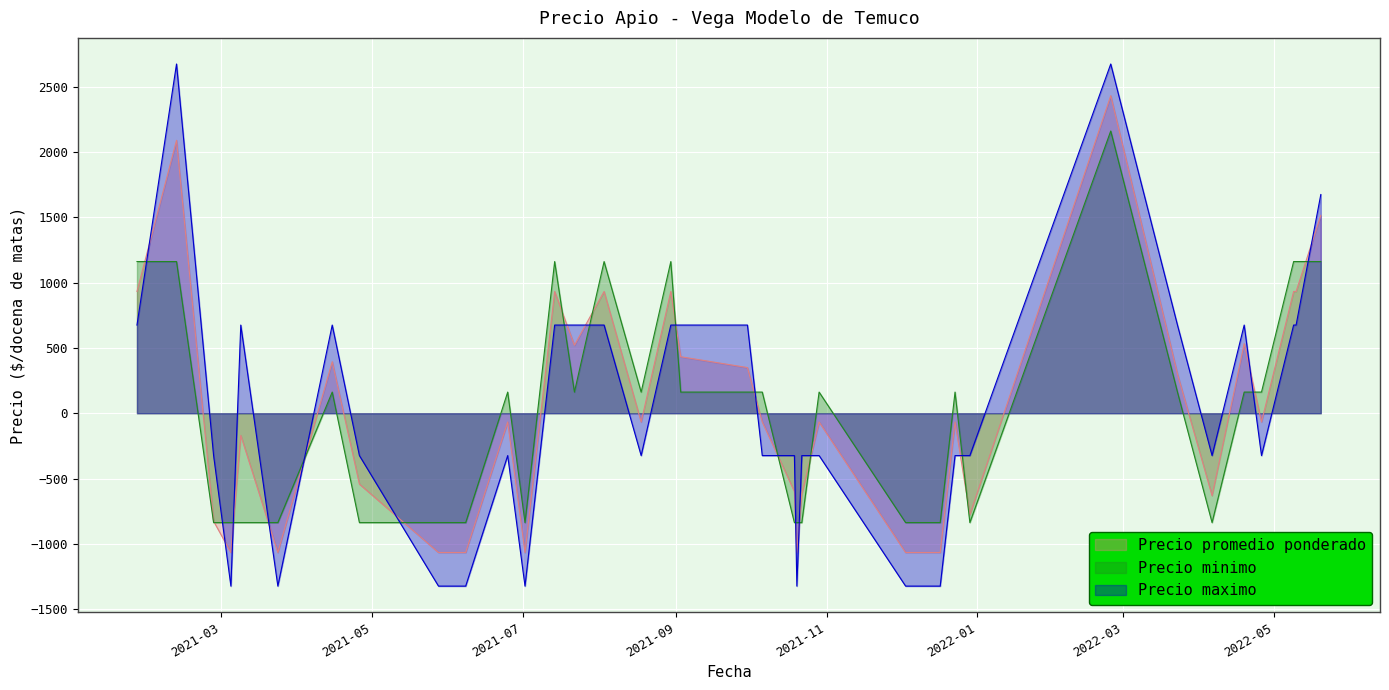

At which category does the chart reach its minimum across all series?

2021-03-05